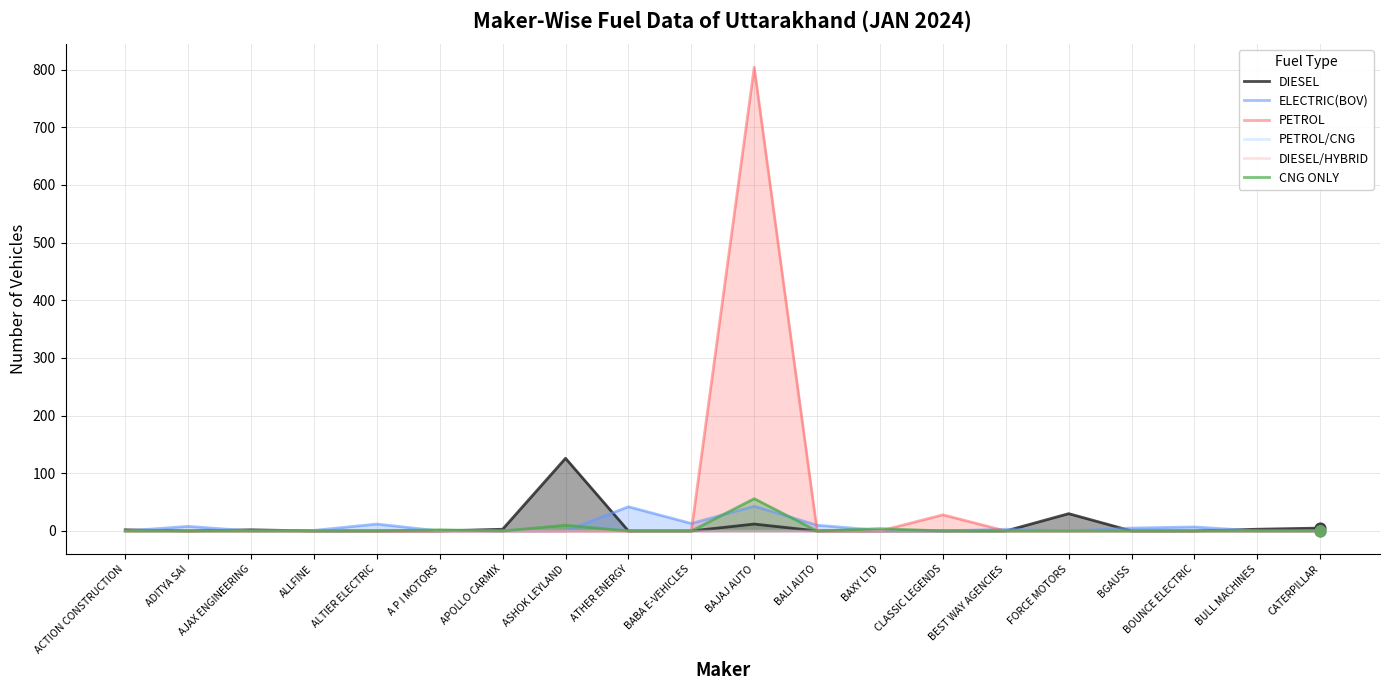

At how many categories does at least one series exceed 471?

1